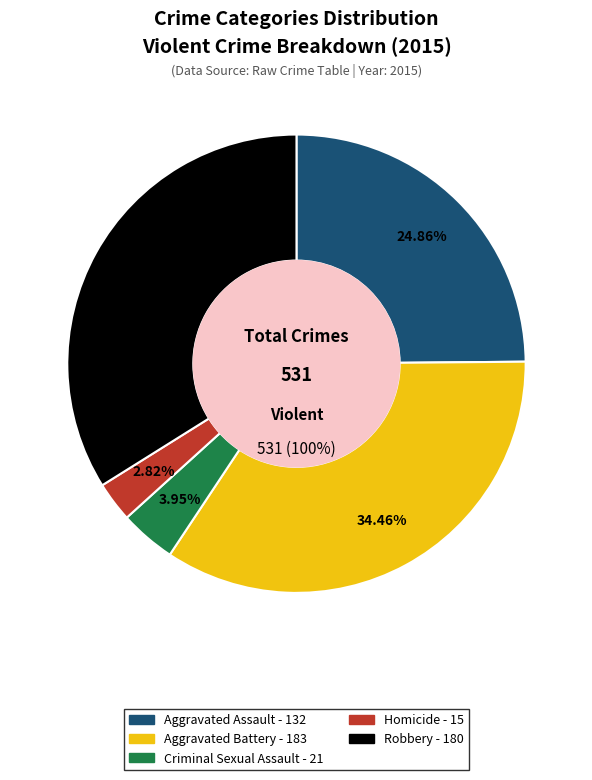

True or false: Robbery accounts for 41% of the total.

False